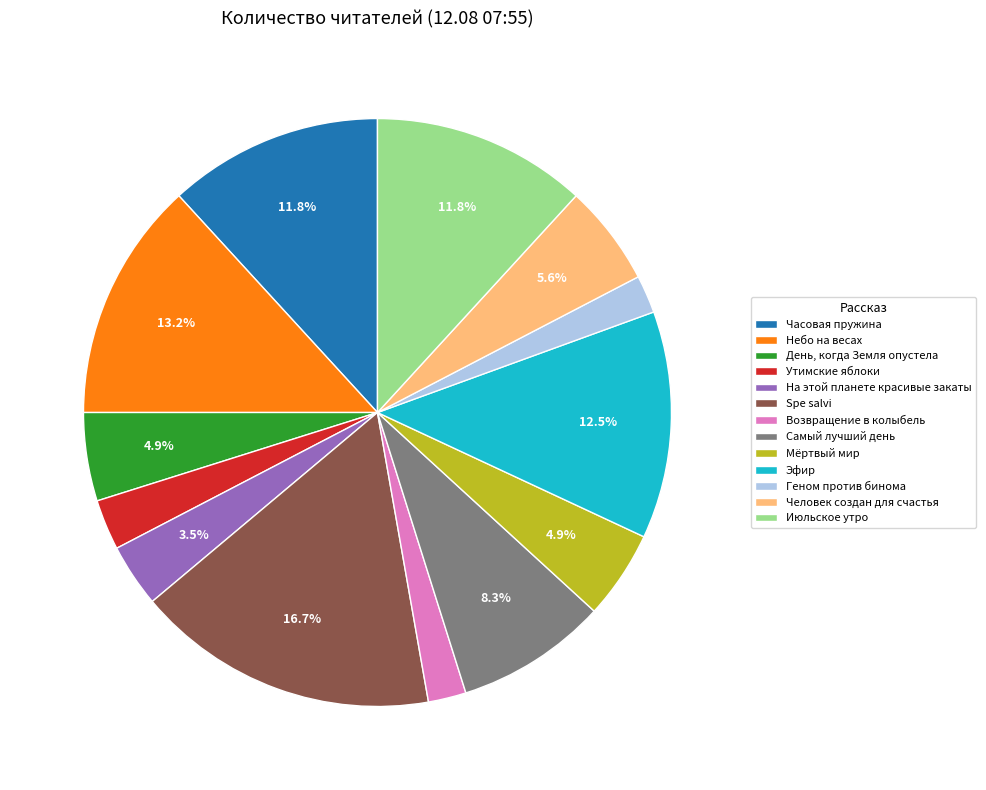

To the nearest percent, what is the average slice percentage?

8%